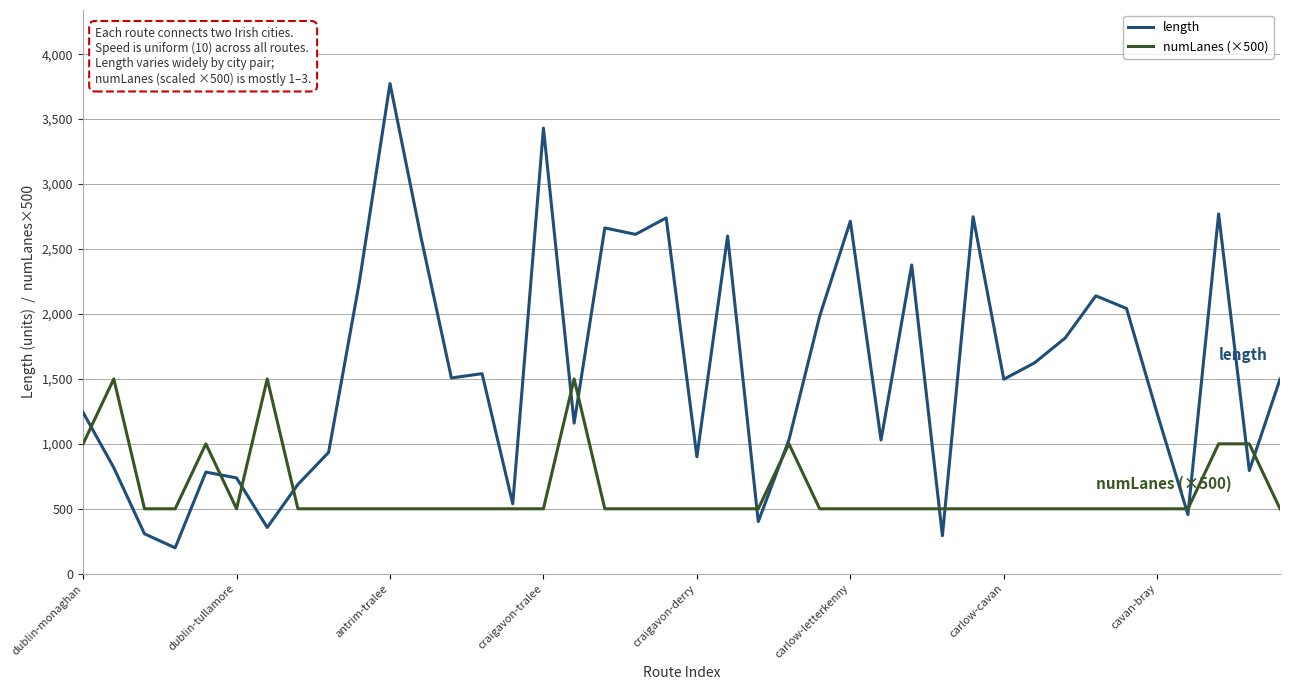

Does the chart display data point markers on the line(s)?

No